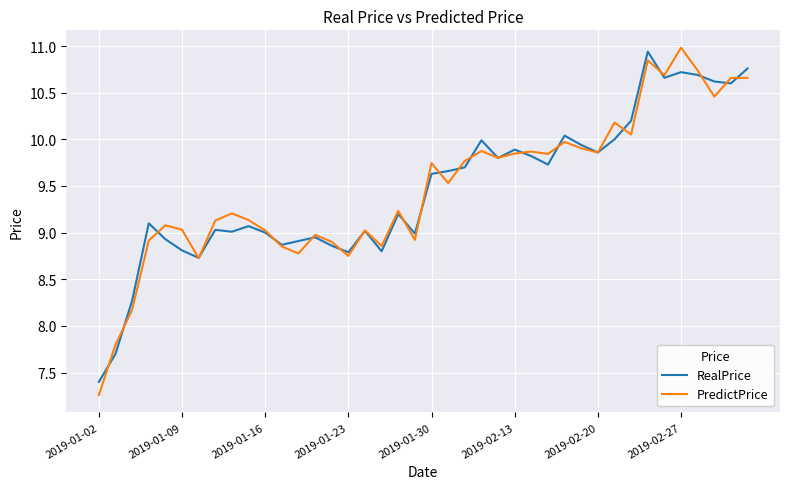

What is the maximum value for RealPrice?

10.9